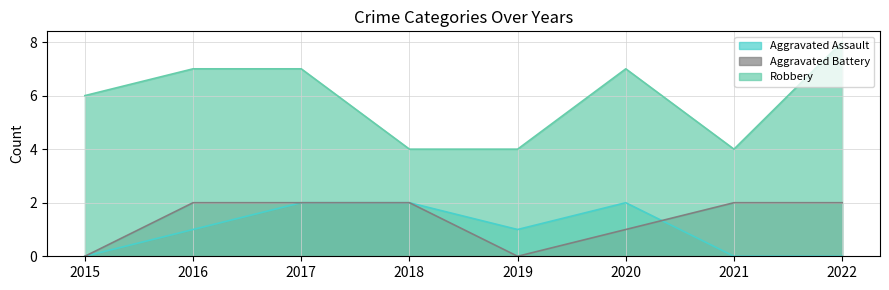

True or false: Aggravated Assault and Robbery cross at least once.

False